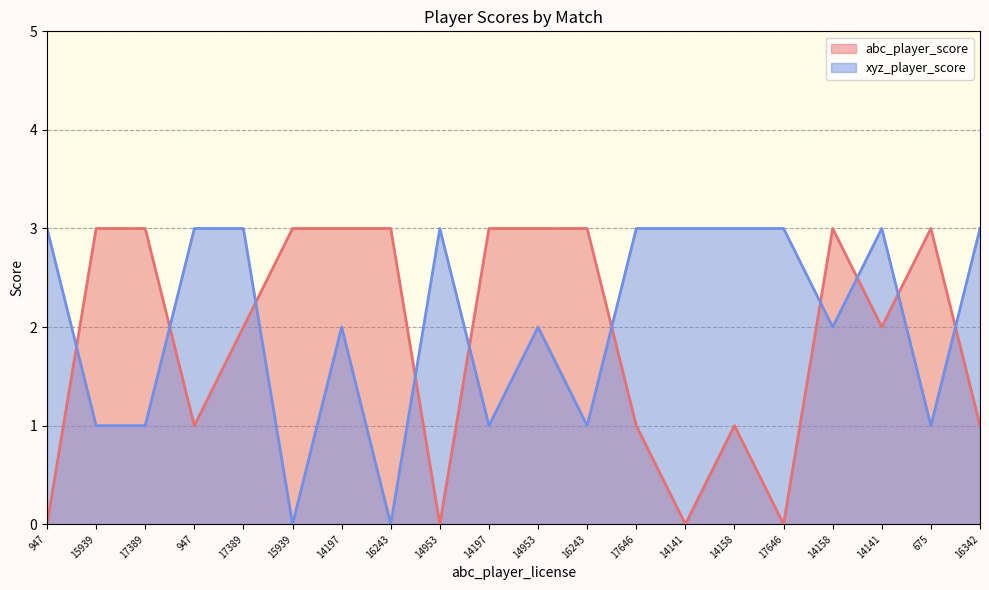

List the series in order of their peak value, highest first.

abc_player_score, xyz_player_score